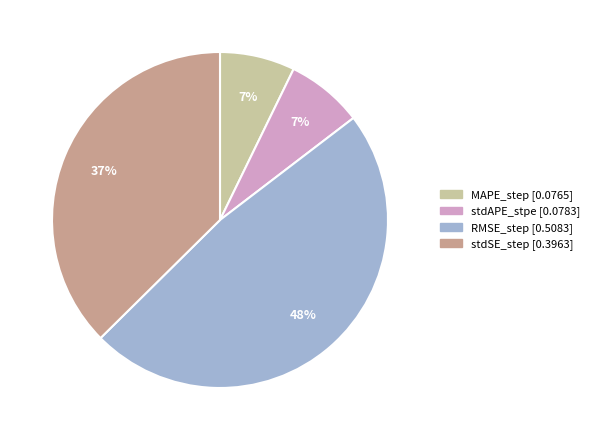

Which slice is the largest?

RMSE_step